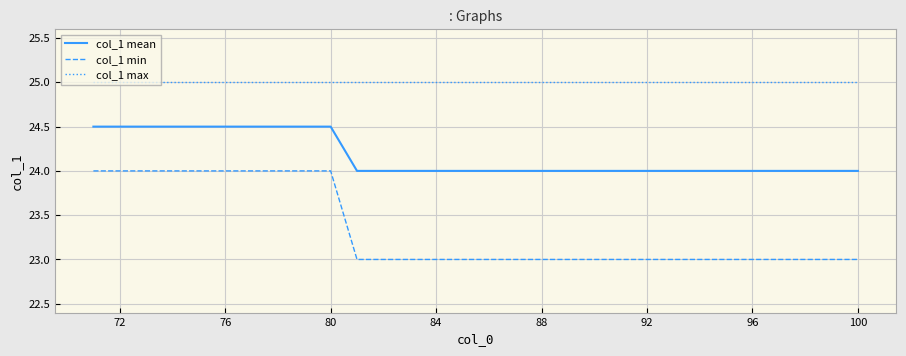

What is the difference between the maximum and minimum values in the col_1 min series?

1.0